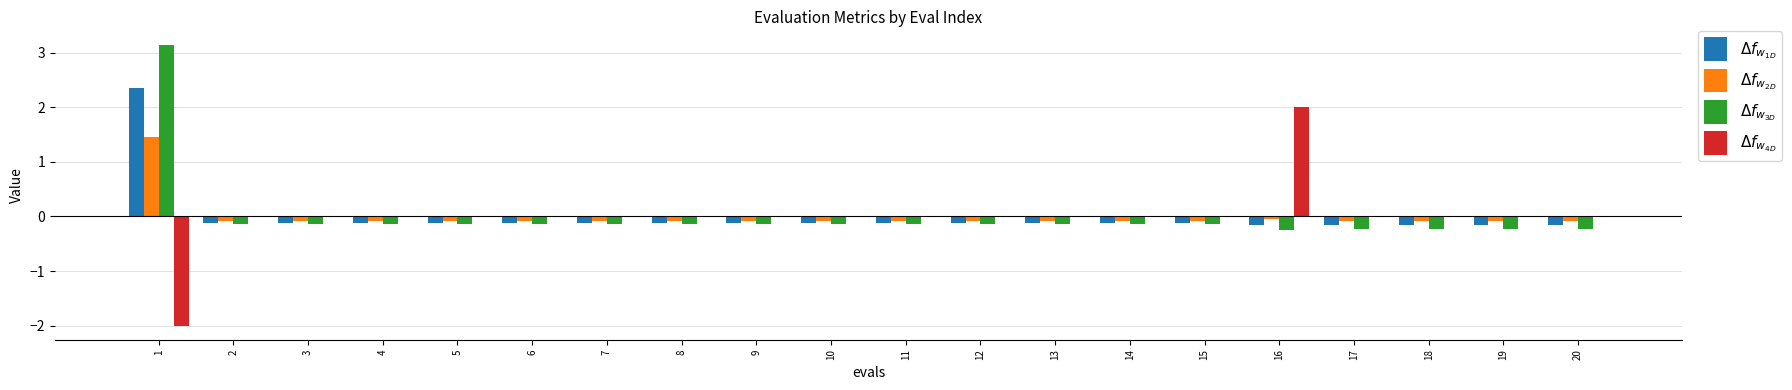

Count the $\Delta f_{w_{4D}}$ values in the range 0 to 1.

18